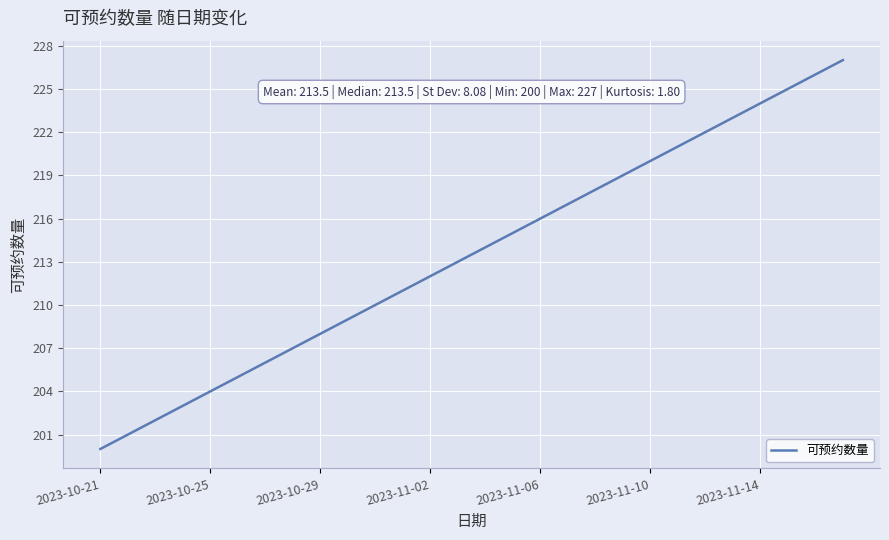

What is the greatest value displayed?

227